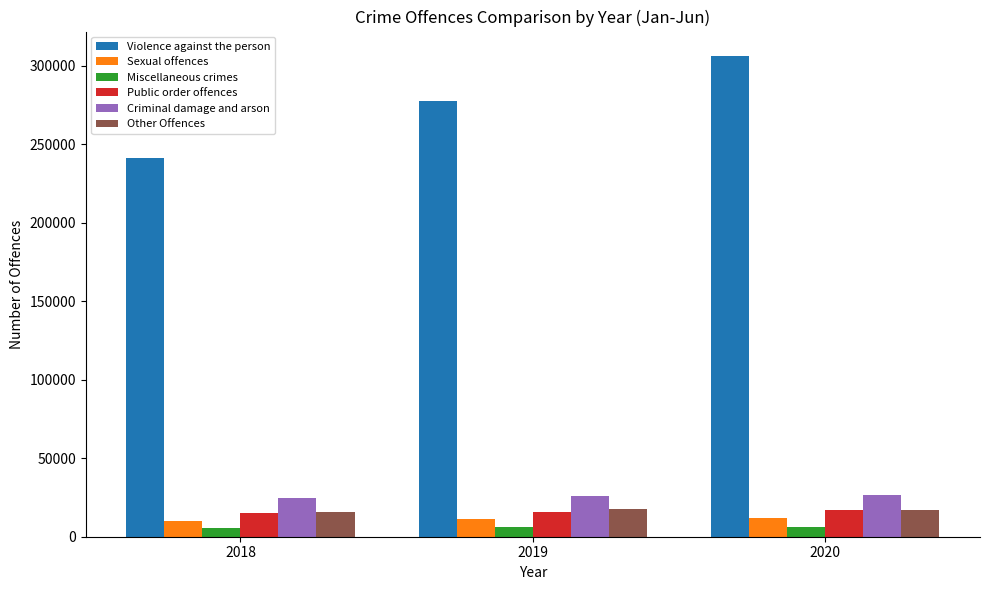

How many groups of bars are there?

3